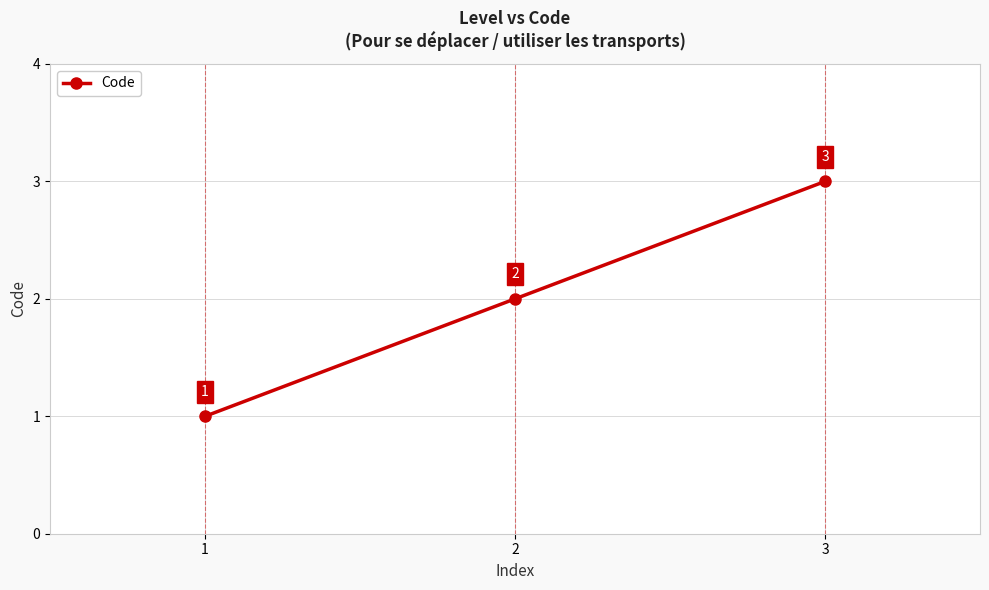

Reading right to left, list all the values displayed in this chart.

3	2	1